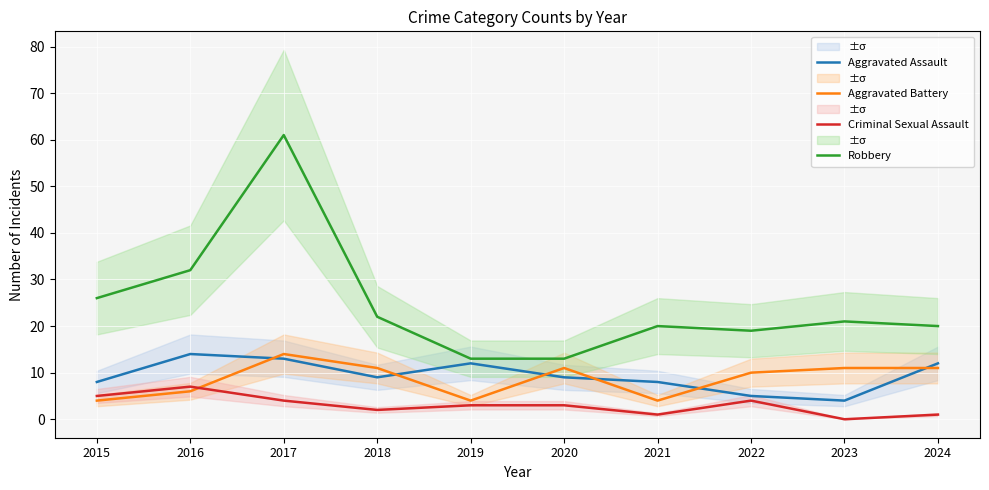

Which category has the highest value in the Criminal Sexual Assault series?

2016